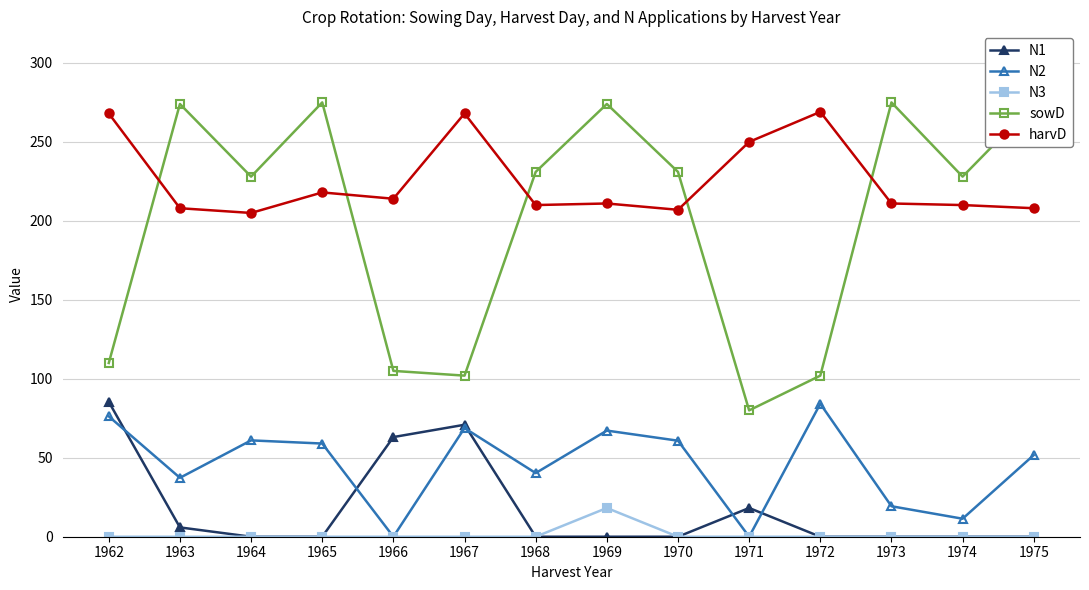

How many categories are shown in the chart?

14